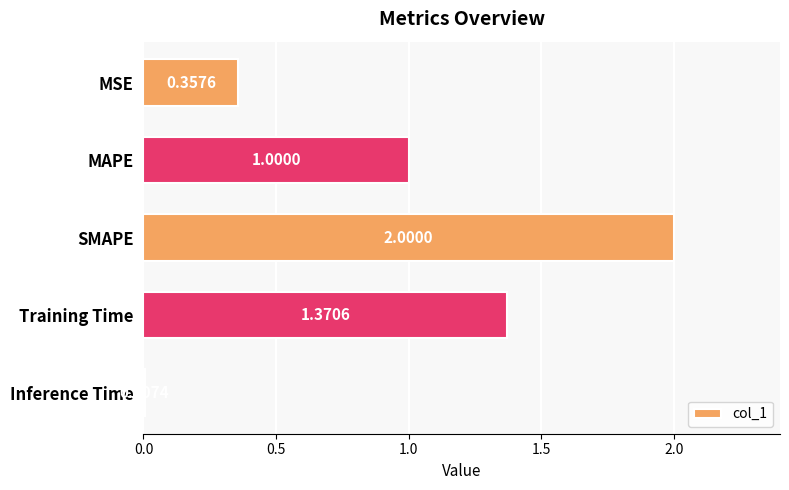

Does the chart contain any negative values?

No